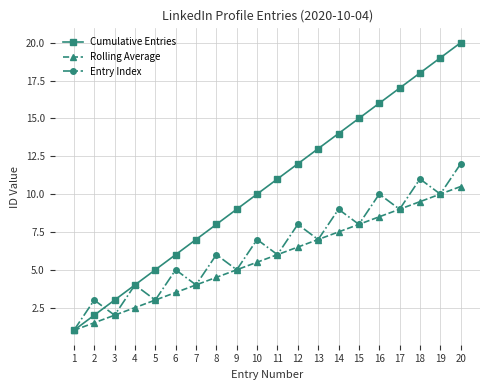

What is the total value across all series at 10?

22.5